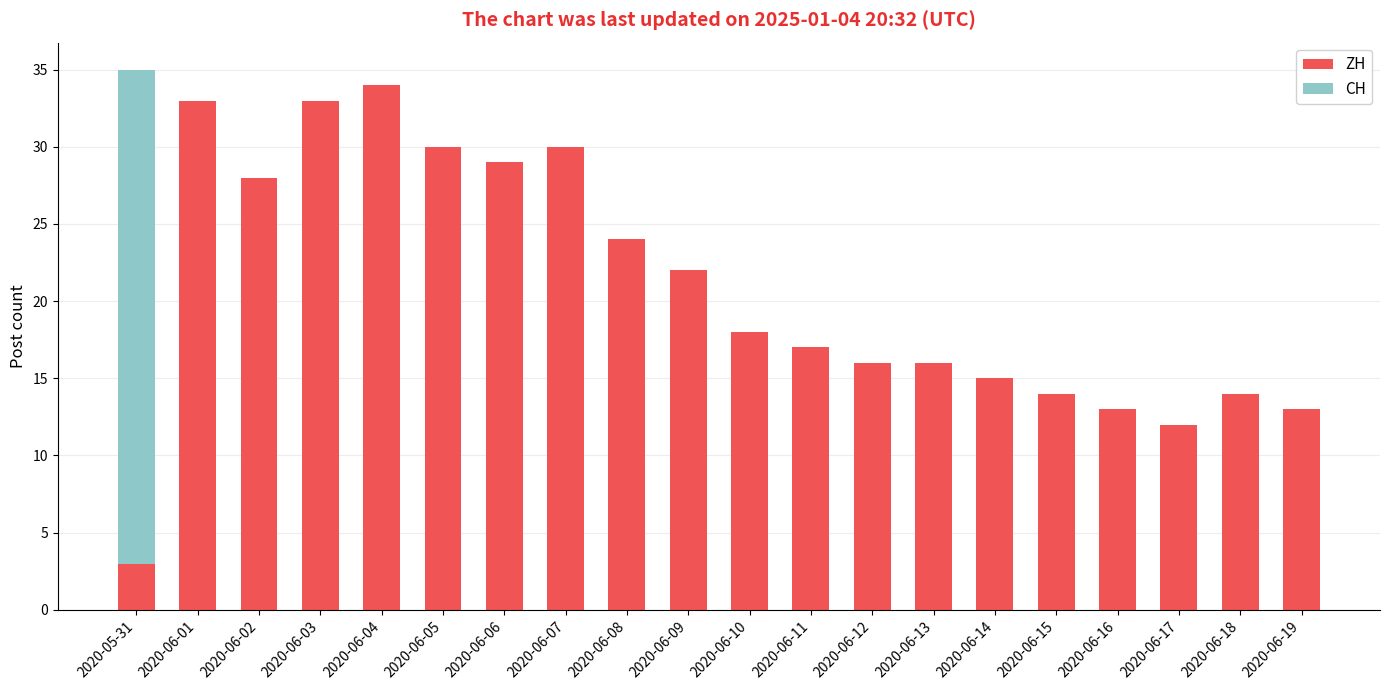

What is the total value across all series at 2020-05-31?

35